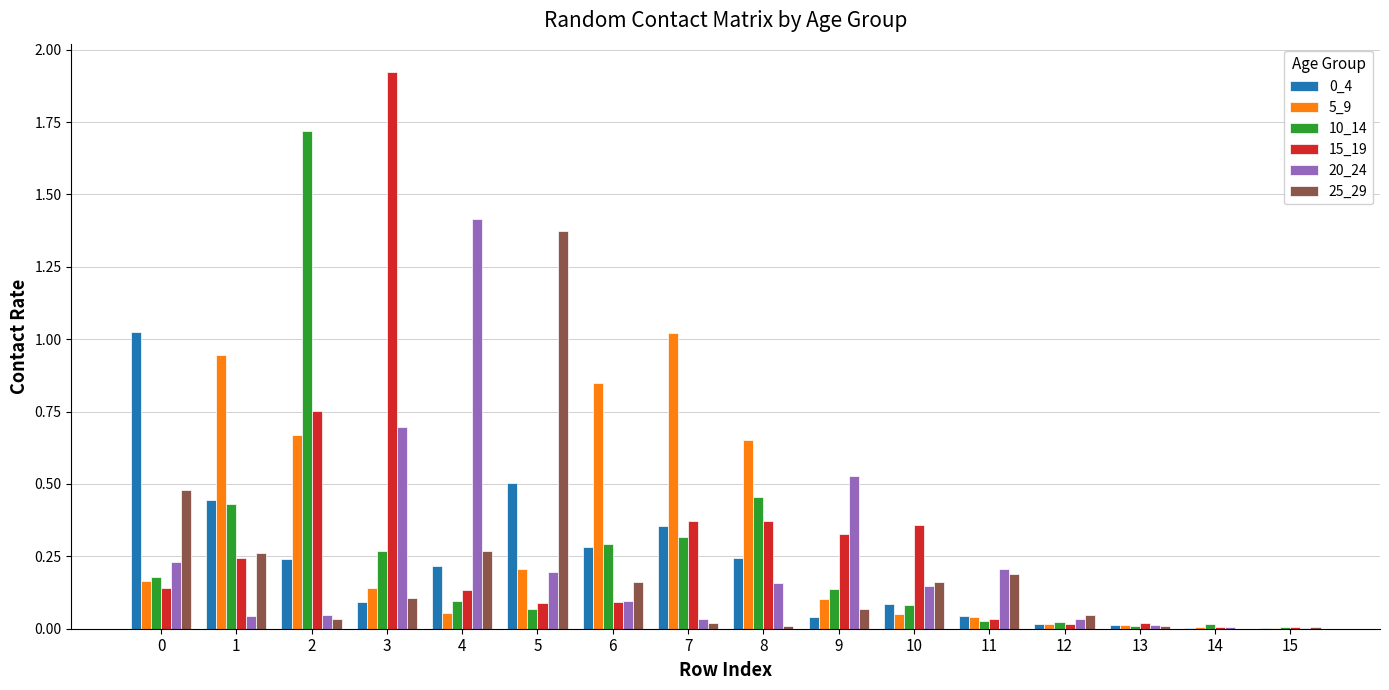

Which label corresponds to the largest value in the chart?

3